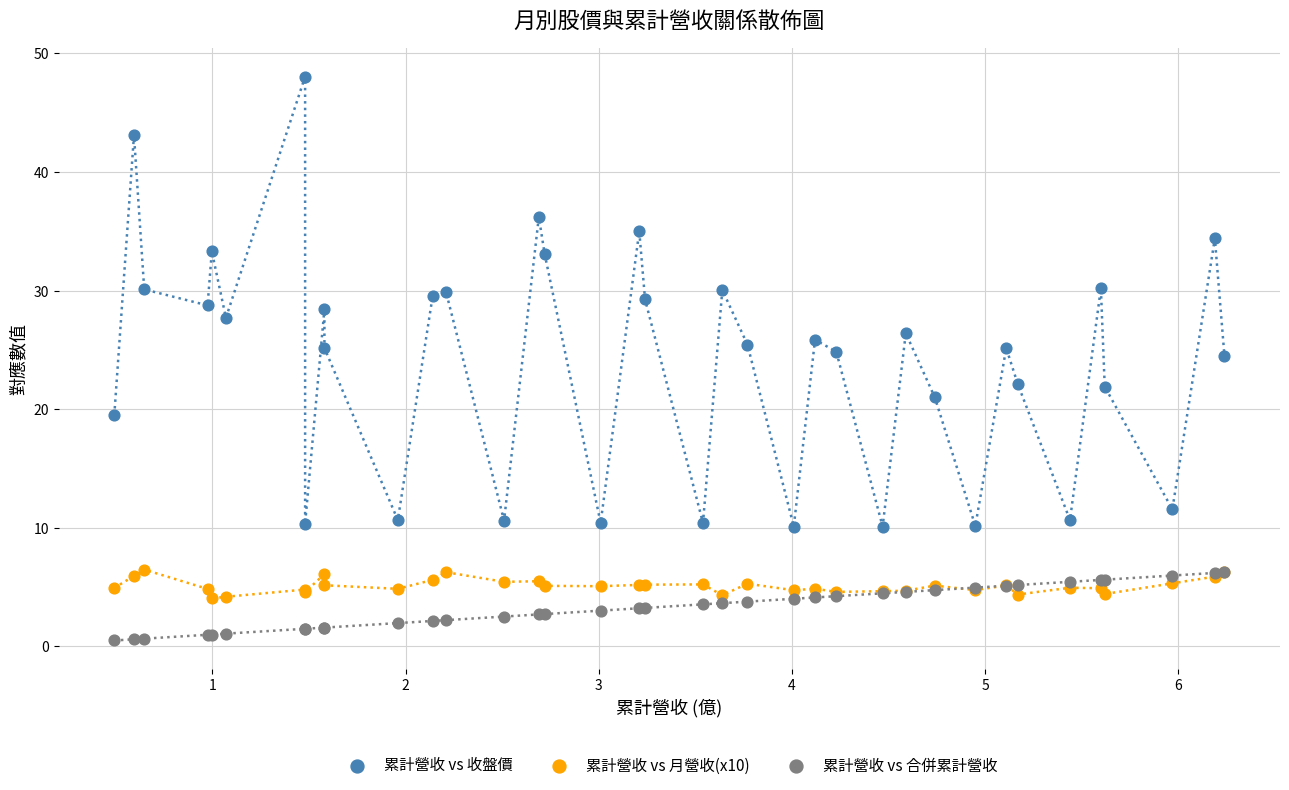

Which series contains the lowest Y value?

累計營收 vs 合併累計營收